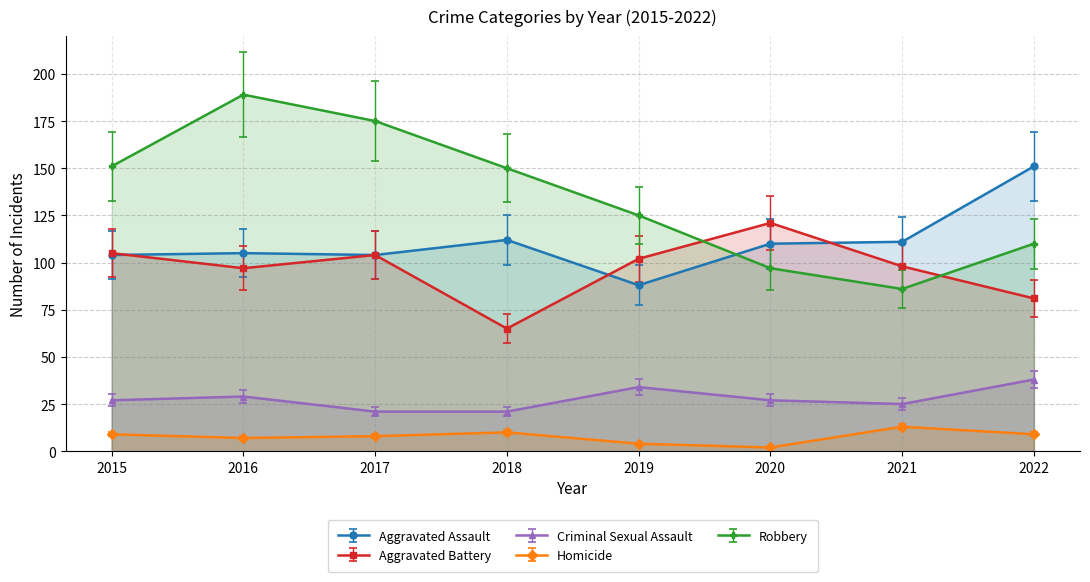

What is the smallest value displayed?

2